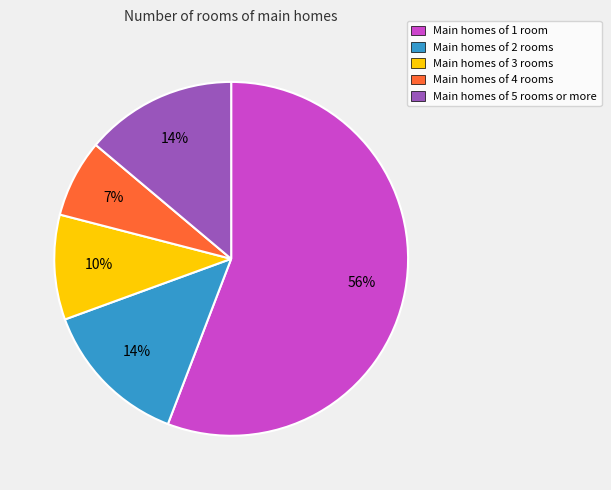

How many slices are in this pie chart?

5